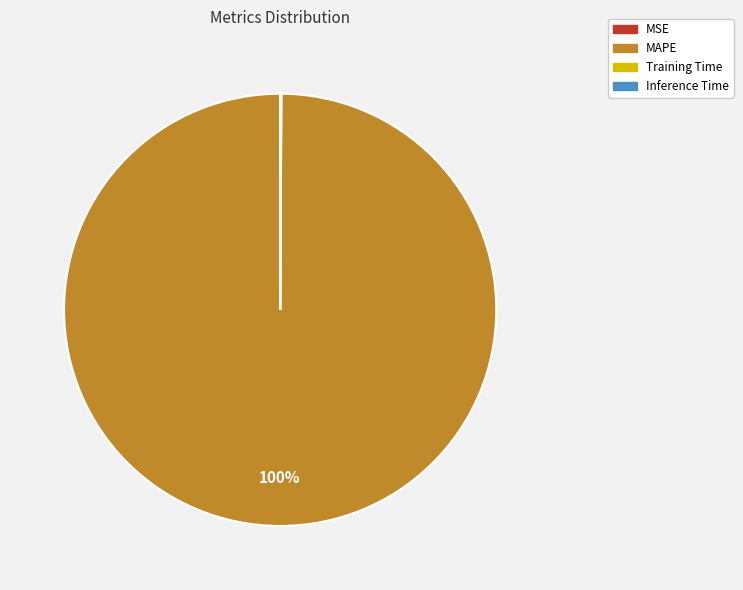

True or false: MAPE accounts for 100% of the total.

True